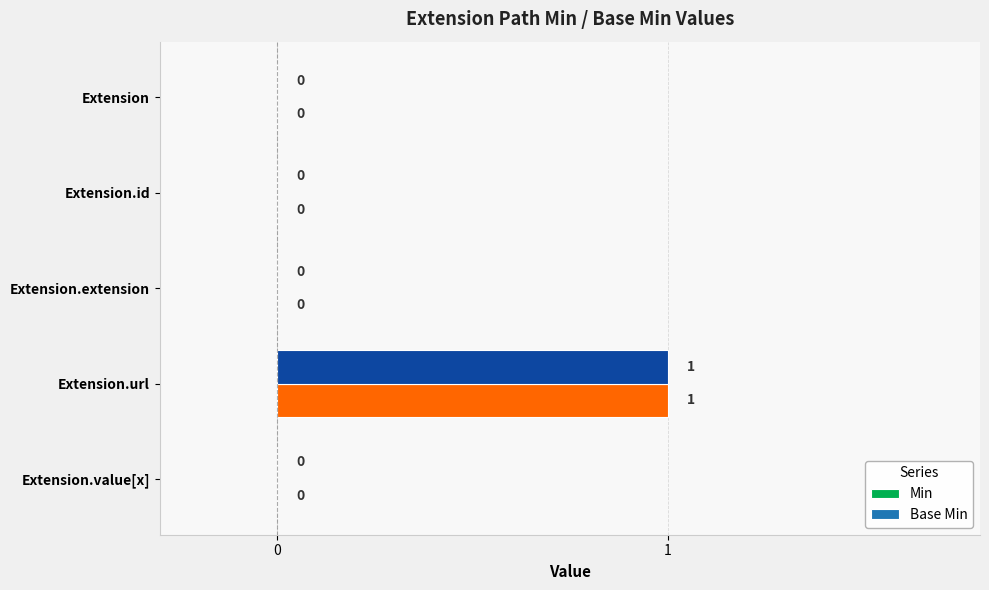

Which category has the highest value in the Base Min series?

Extension.url